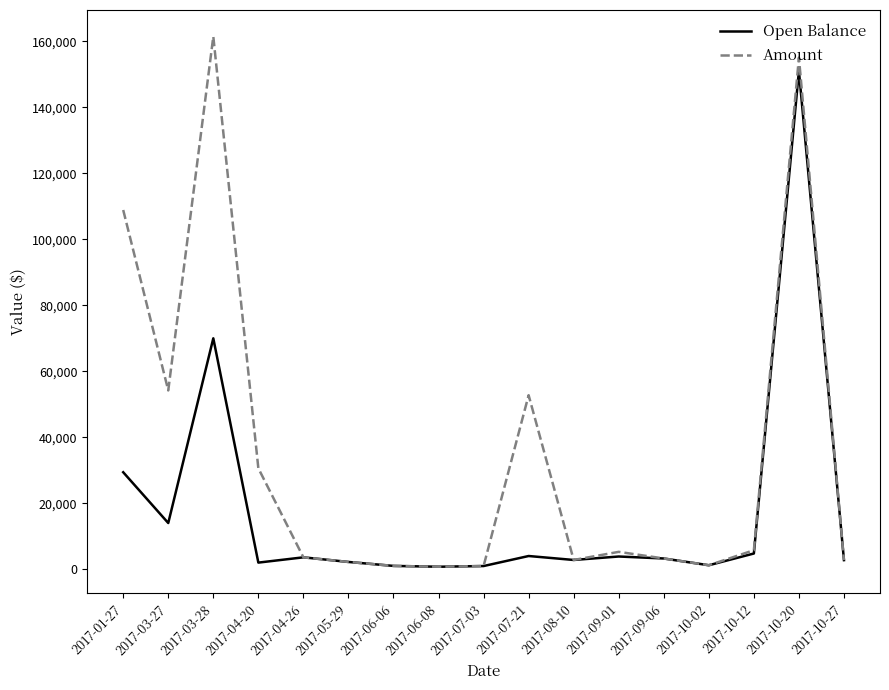

How many lines are shown in the chart?

2